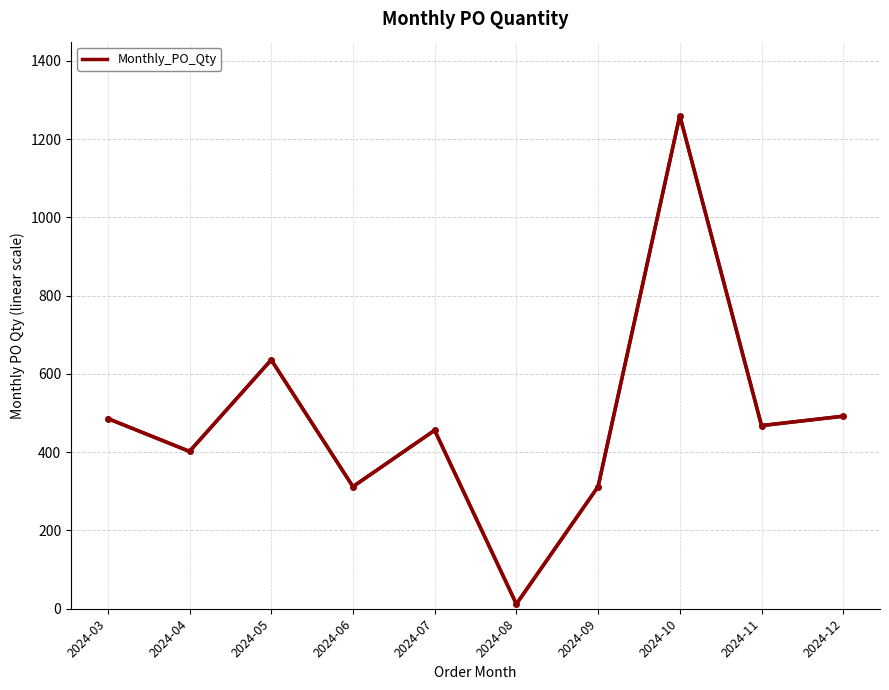

What is the difference between the maximum and second lowest values?

948